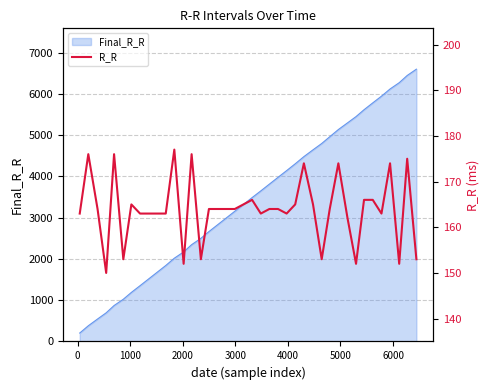

How many interior local valleys (lower than both neighbors) does the data have?

10